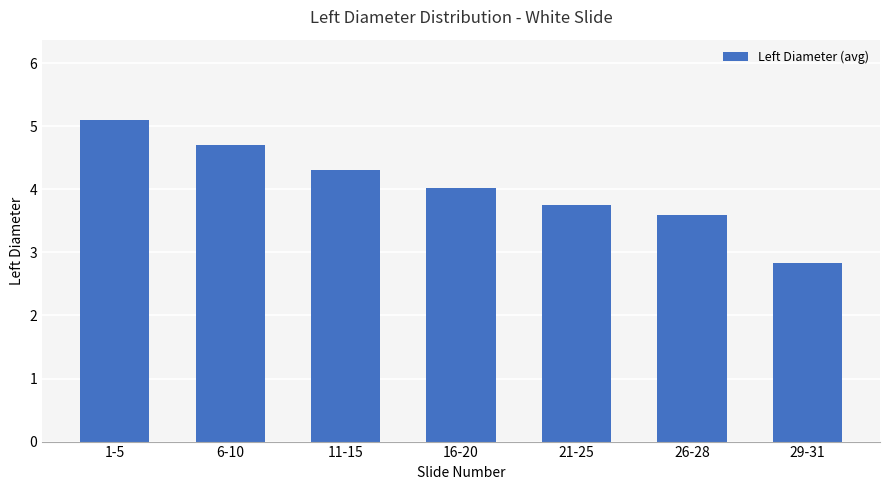

How many values are below 4?

3